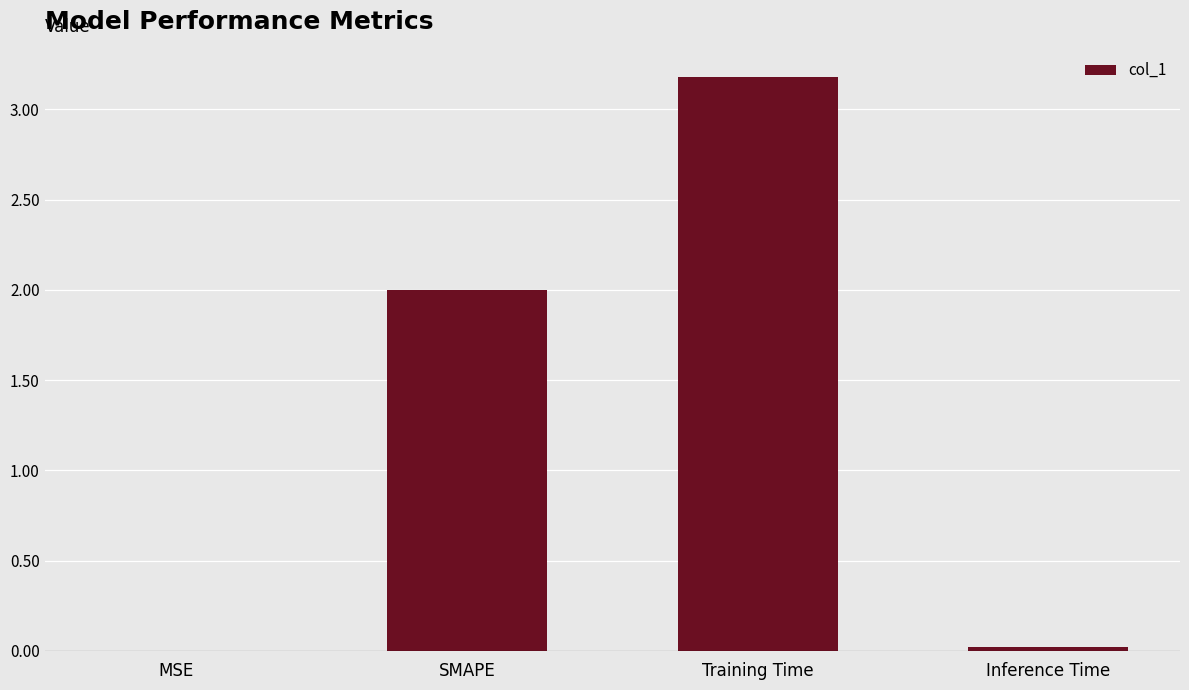

What is the greatest value displayed?

3.2